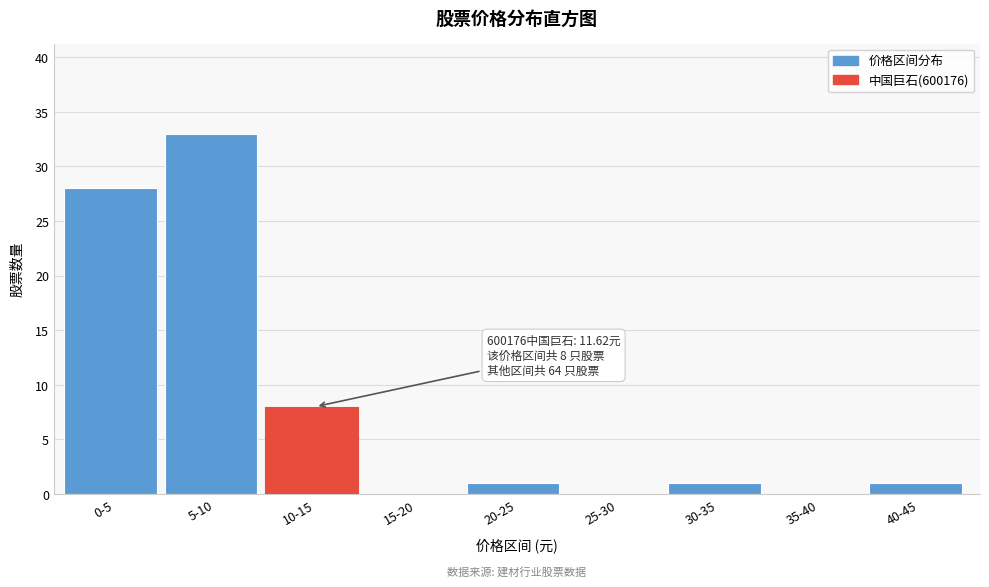

Reading left to right, what are all the values shown in this chart?

0-5=28	5-10=33	10-15=8	15-20=0	20-25=1	25-30=0	30-35=1	35-40=0	40-45=1